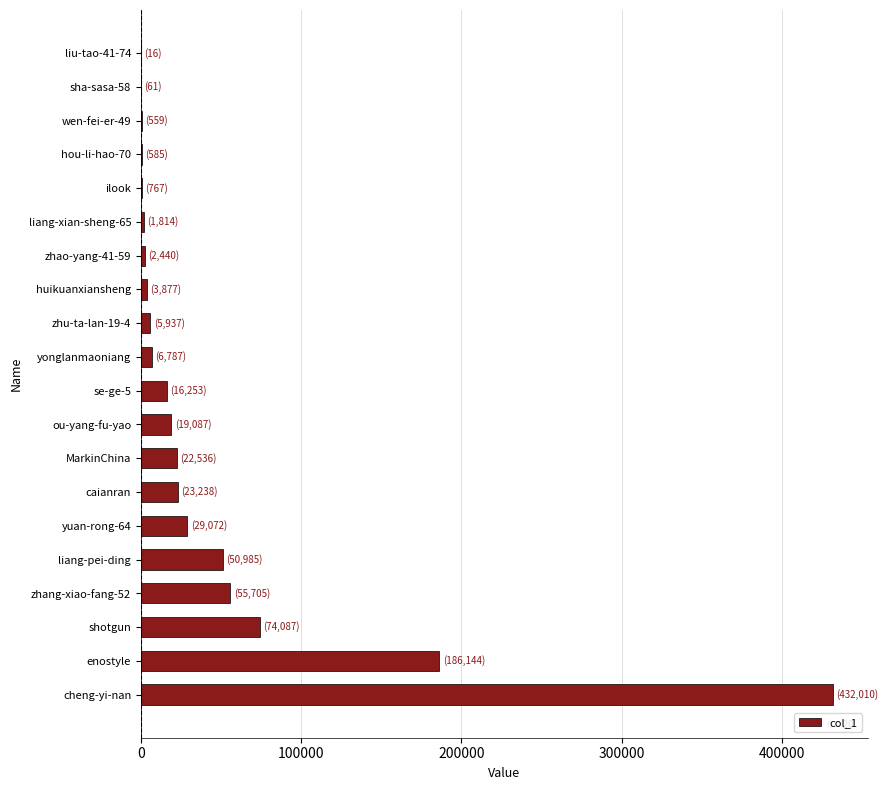

The chart shows a value of 113216 at shotgun. True or false?

False